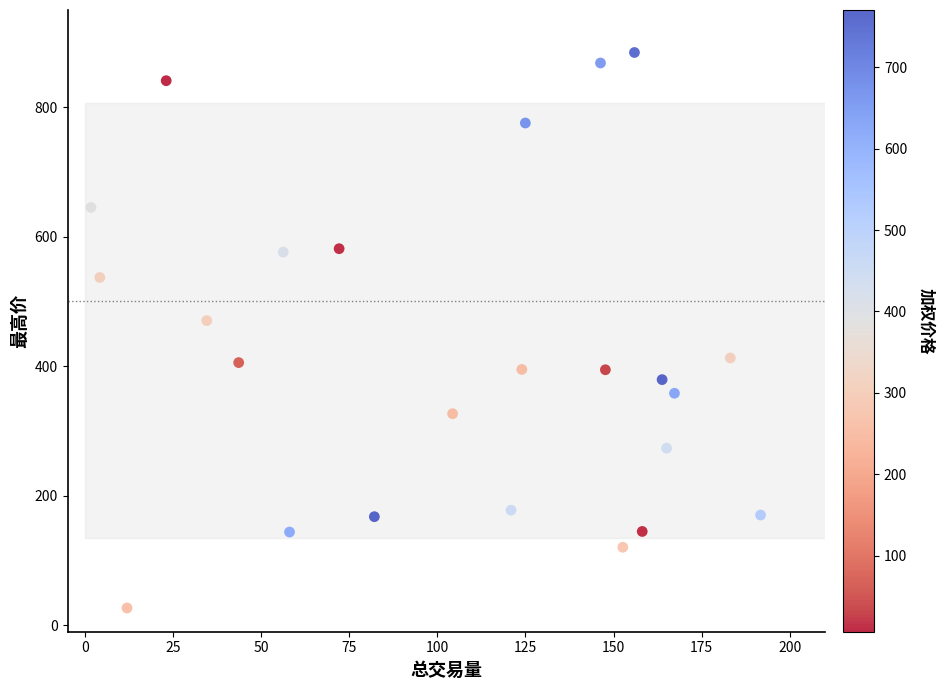

What is the range of X values (max minus min)?

190.1